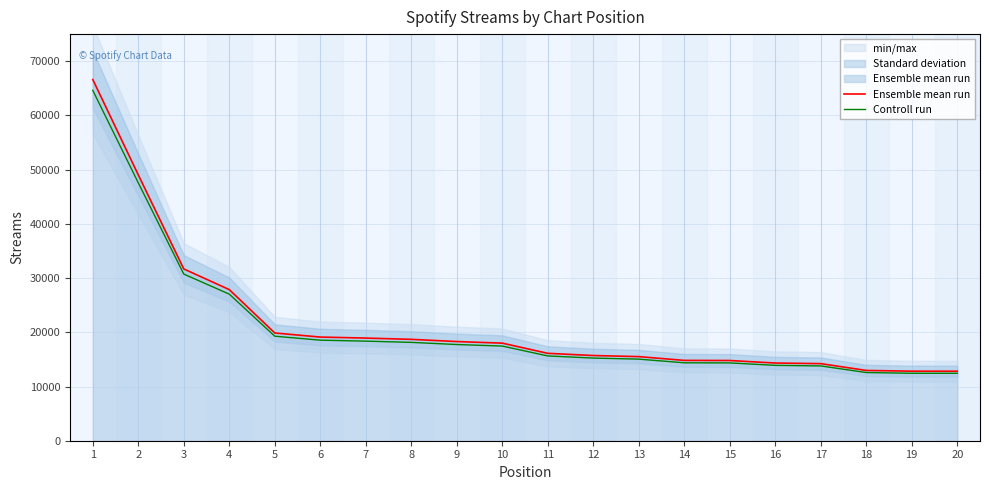

How many categories are shown in the chart?

20